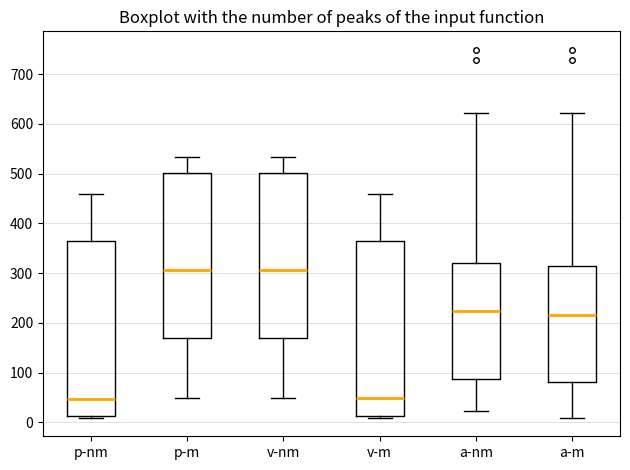

Reading left to right, transcribe this box plot: for each box, give where its median line is, the range the box spans, and where its two whiskers end, as read against the y-axis. The values are not printed on the chart, so give them approximately, as read against the axis.

p-nm: median 50, box 10 to 370, whiskers 10 to 460
p-m: median 310, box 170 to 500, whiskers 50 to 530
v-nm: median 310, box 170 to 500, whiskers 50 to 530
v-m: median 50, box 10 to 370, whiskers 10 to 460
a-nm: median 220, box 90 to 320, whiskers 20 to 620
a-m: median 220, box 80 to 320, whiskers 10 to 620